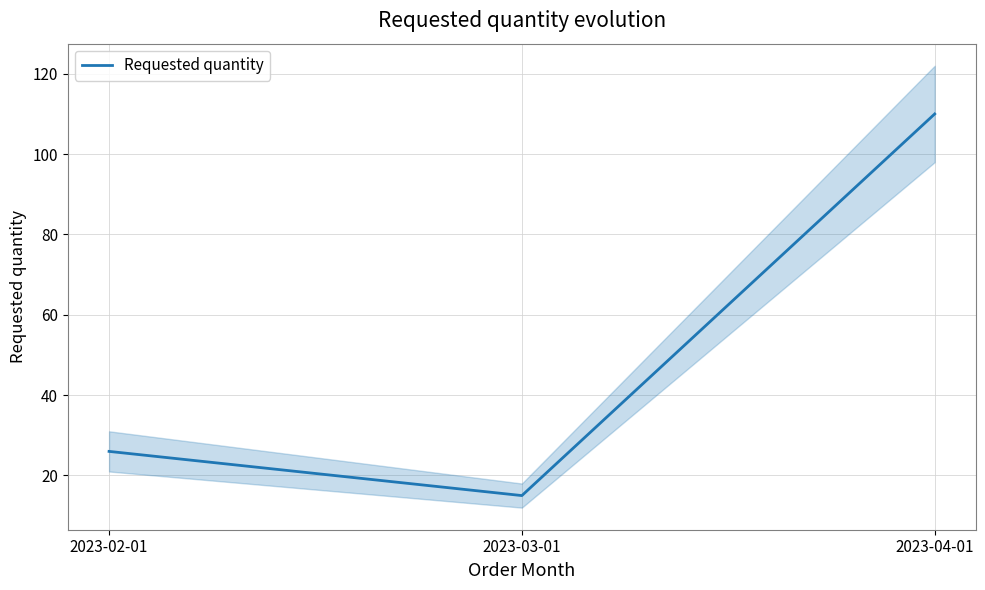

How many data points are above 26?

1